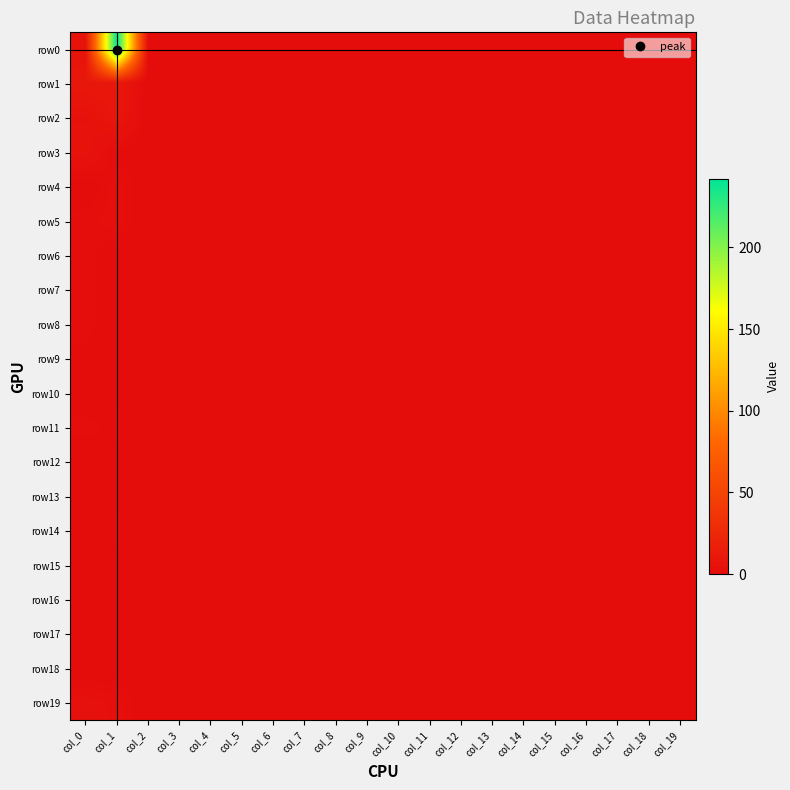

Which series has the largest range (max minus min)?

row0